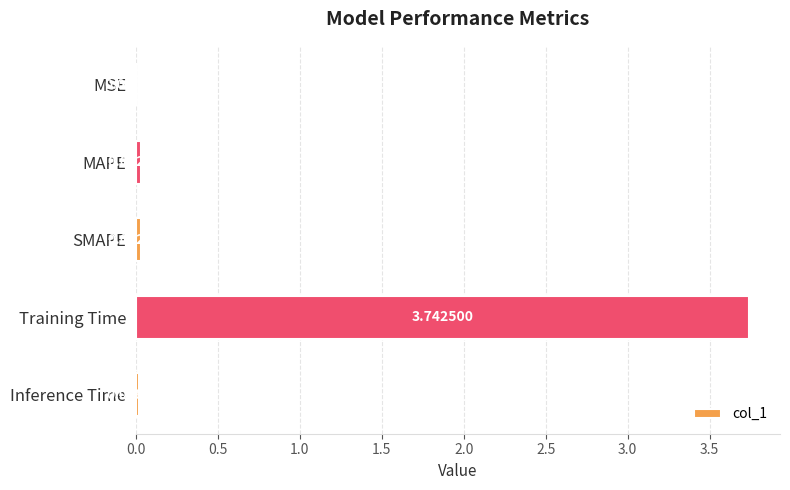

Are the bars grouped side by side (vs. stacked)?

No